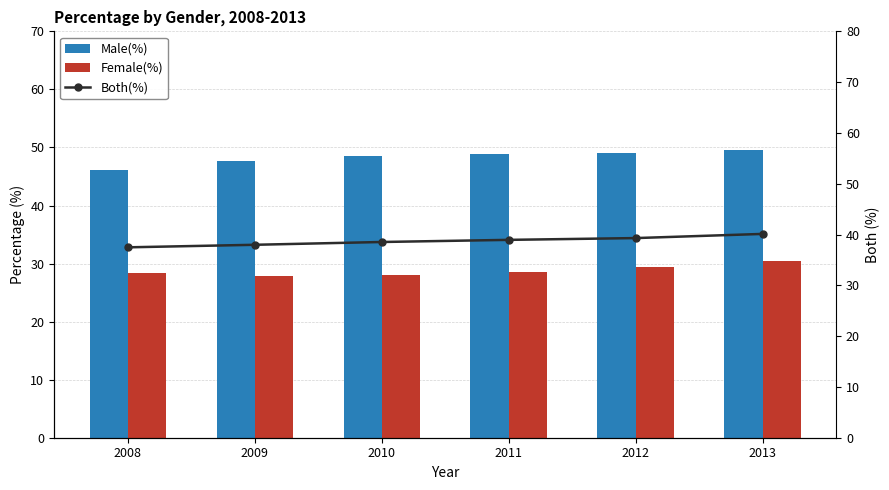

What is the difference between the Male(%) values at 2010 and 2009?

0.8